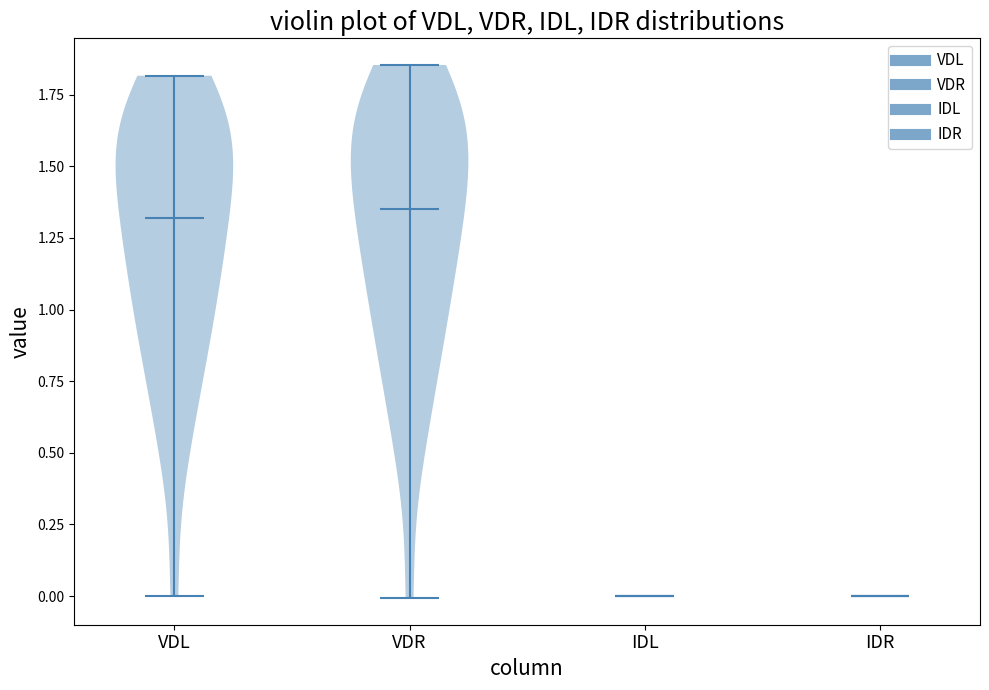

What is the highest point the violin for IDR reaches on the y-axis? The values are not printed on the chart, so give them approximately, as read against the axis.

0.00